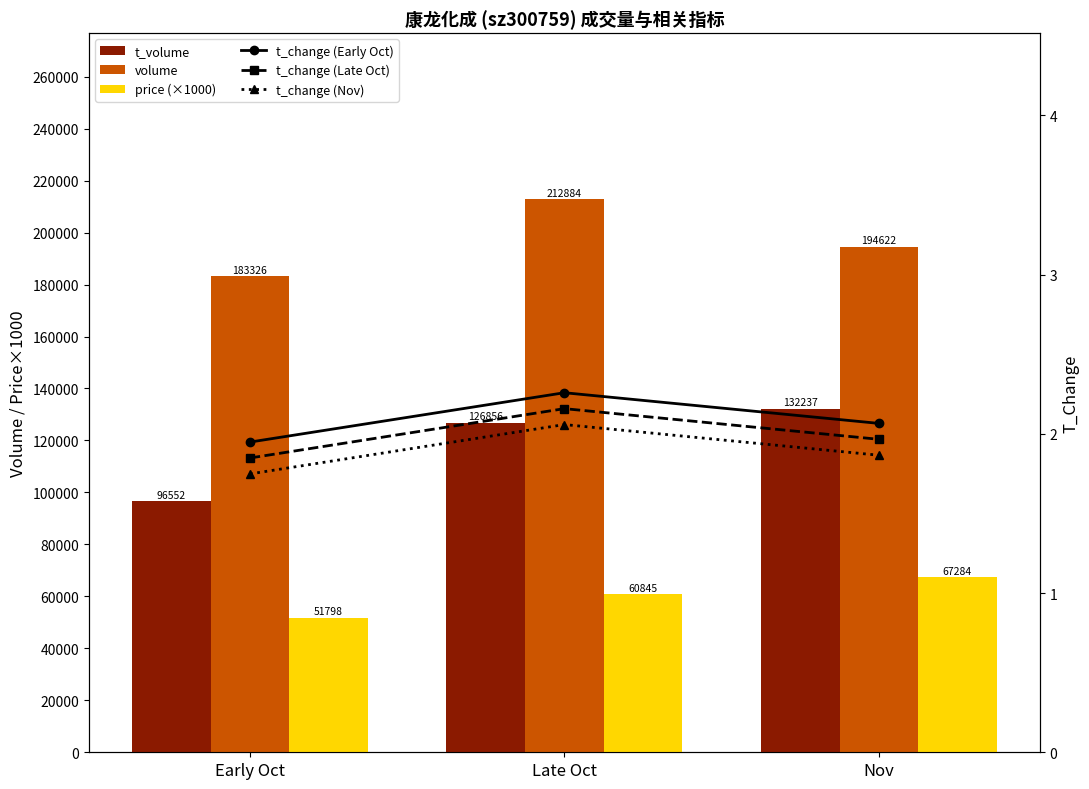

How many data points in volume are above 194622?

1